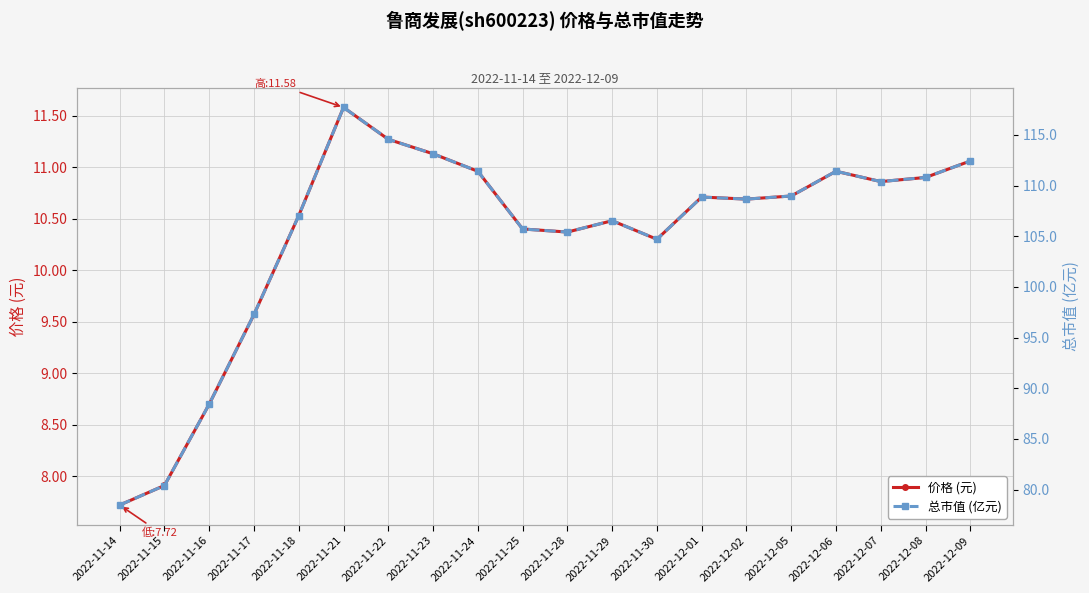

Rank the series by their average value, from lowest to highest.

价格 (元), 总市值 (亿元)